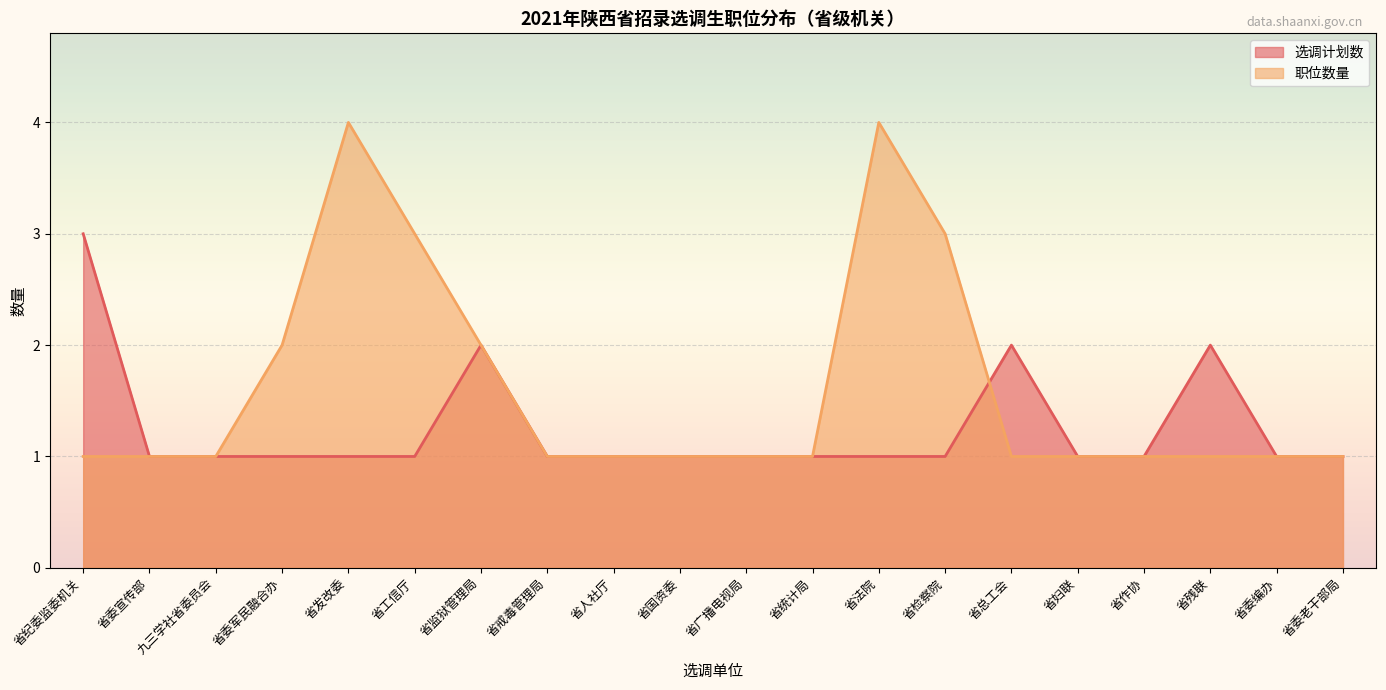

Where do 选调计划数 and 职位数量 first cross each other?

省检察院 and 省总工会